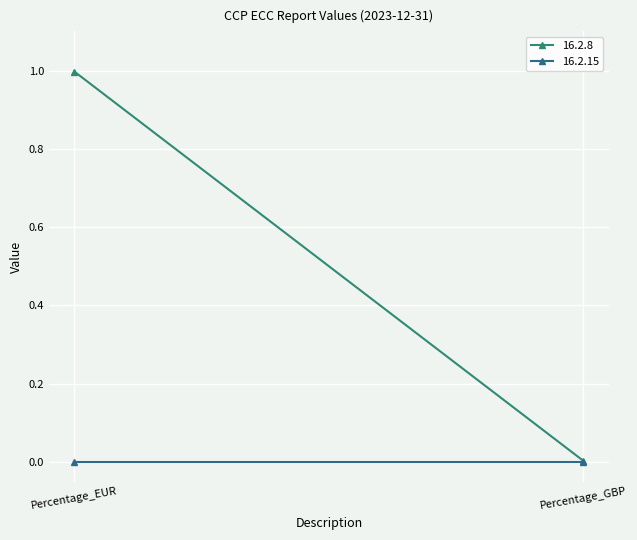

Between Percentage_EUR and Percentage_GBP, which is larger?

Percentage_EUR